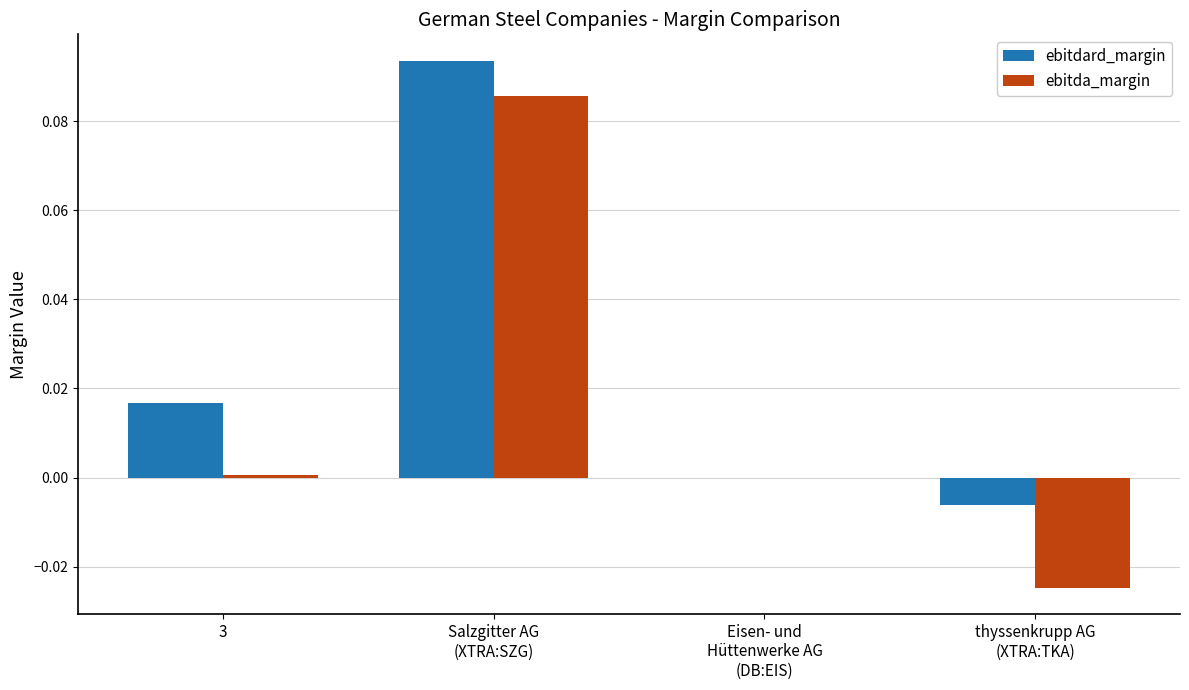

What are all the series names shown in the legend?

ebitdard_margin, ebitda_margin